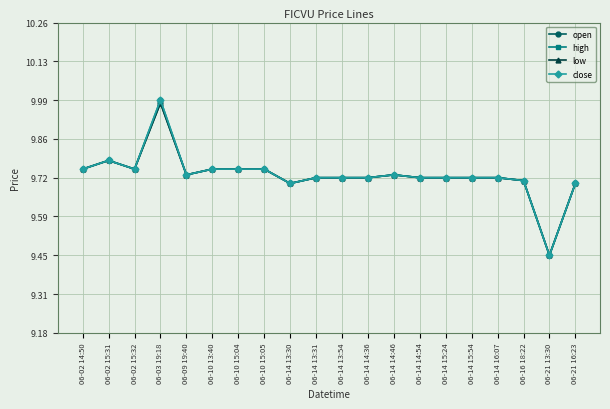

What is the difference between the maximum and minimum values in the open series?

0.5